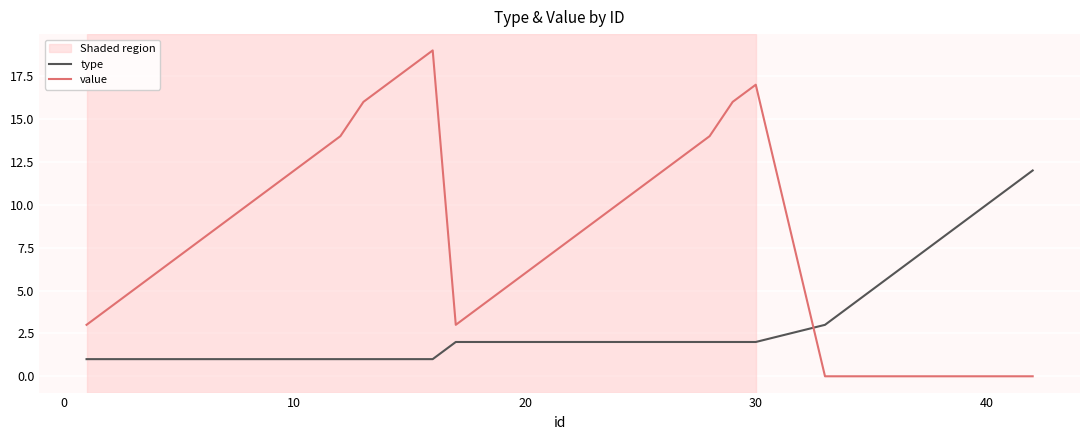

Which series has the largest range (max minus min)?

value